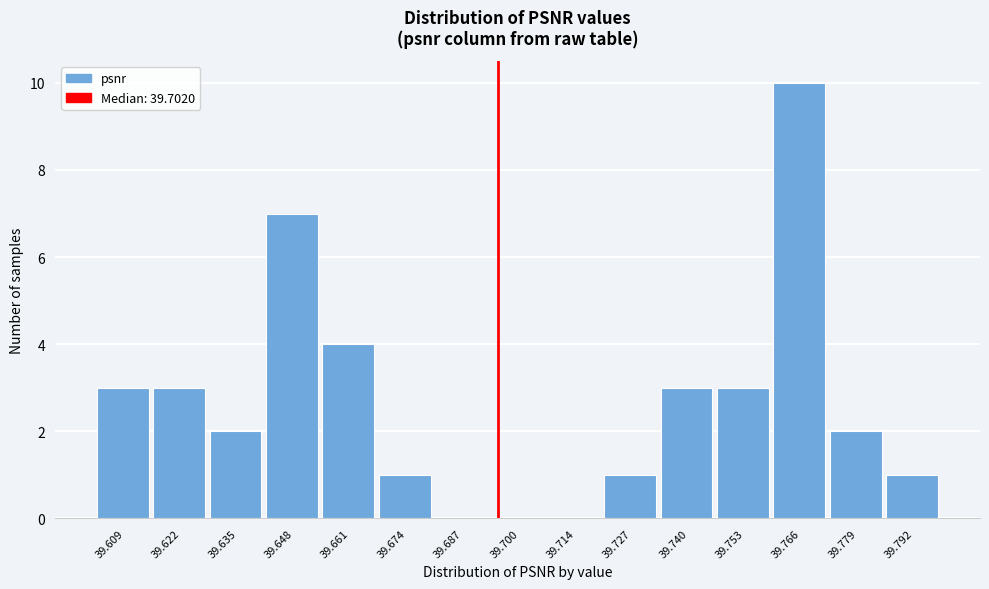

Reading right to left, transcribe all the data shown in this chart.

39.792=1	39.779=2	39.766=10	39.753=3	39.740=3	39.727=1	39.714=0	39.700=0	39.687=0	39.674=1	39.661=4	39.648=7	39.635=2	39.622=3	39.609=3